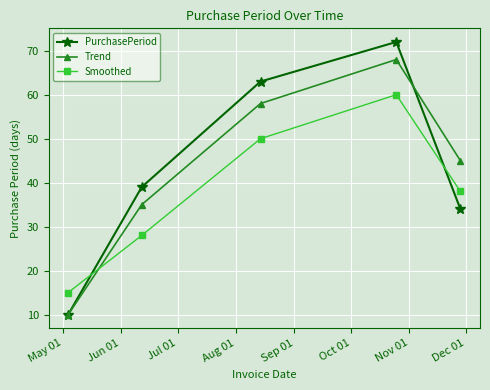

What is the lowest value of the Smoothed series?

15